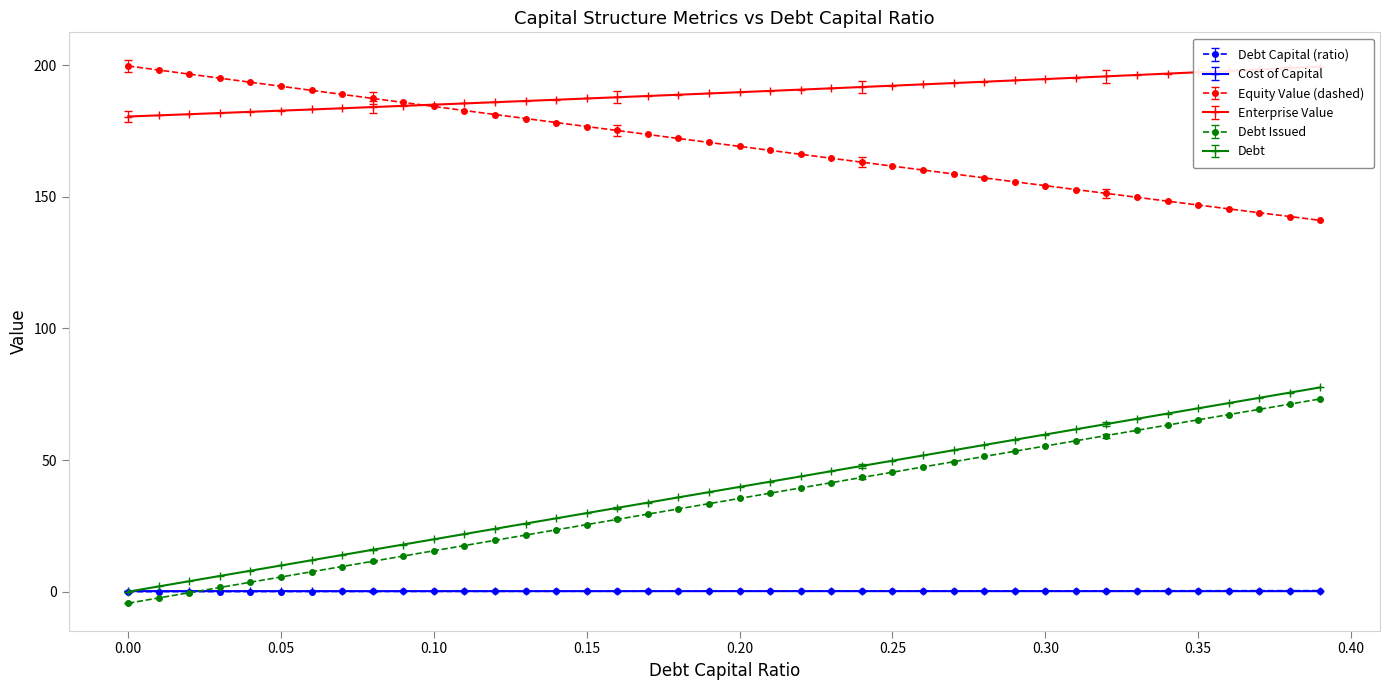

At 0.12, list the series in order from smallest to largest.

debt, cost_capital, debt_issued, debt_capital, equity_value, enterprise_value